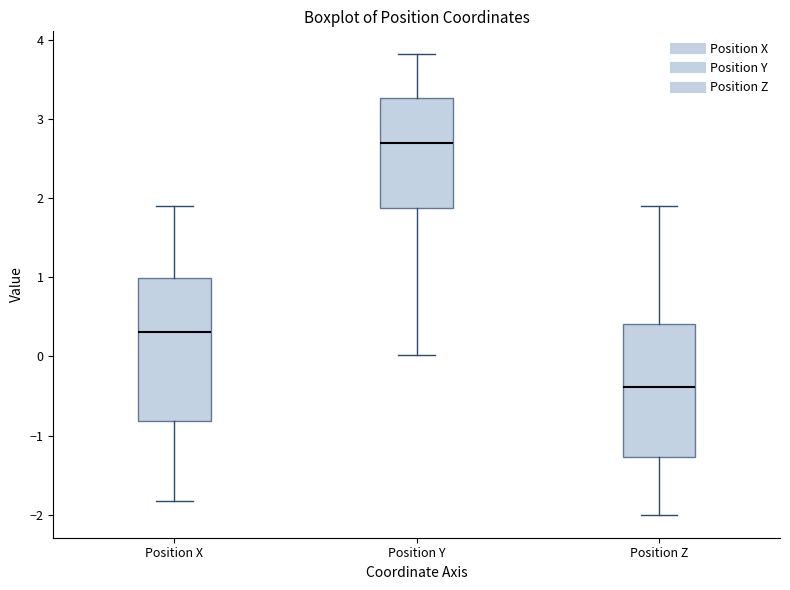

Comparing the boxes themselves (not the whiskers), which one is the tallest?

Position X